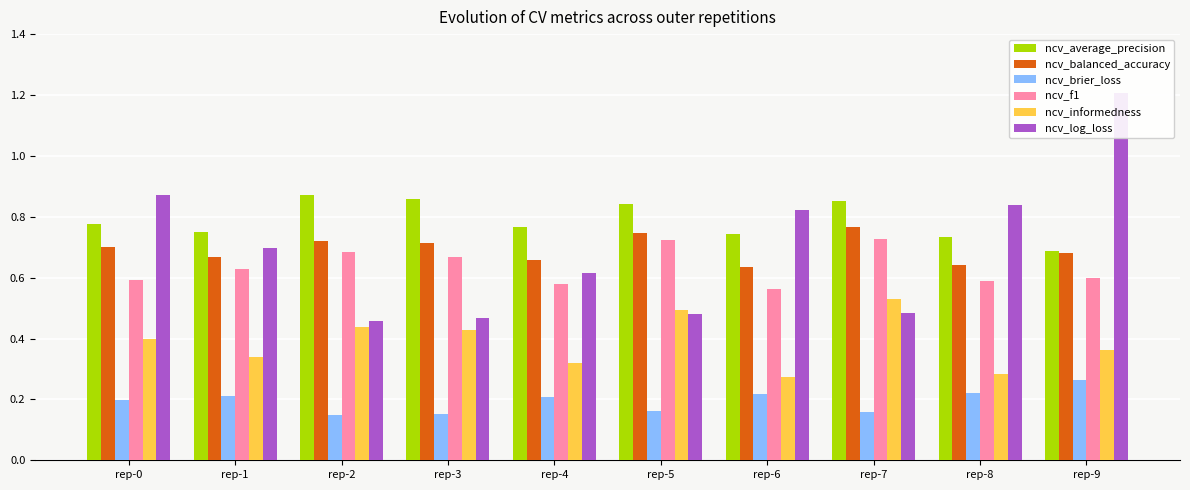

What is the value of the ncv_informedness bar at the 9th from the left?

0.3